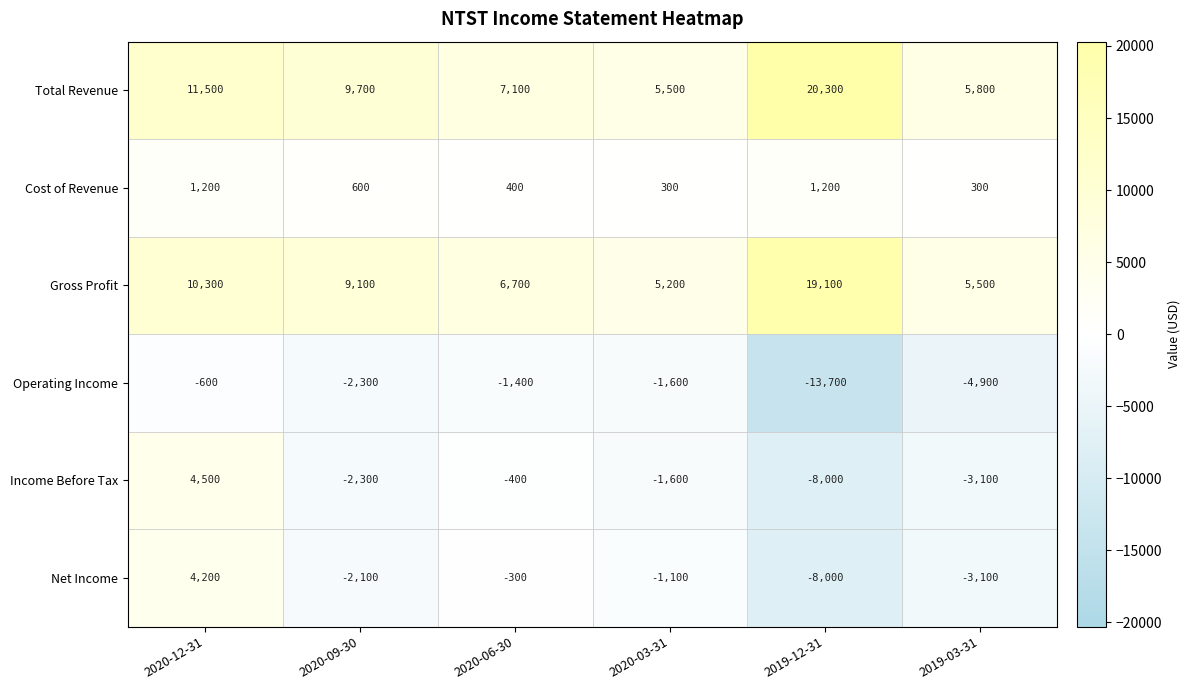

What is the difference between the maximum and minimum values in the Cost of Revenue series?

900